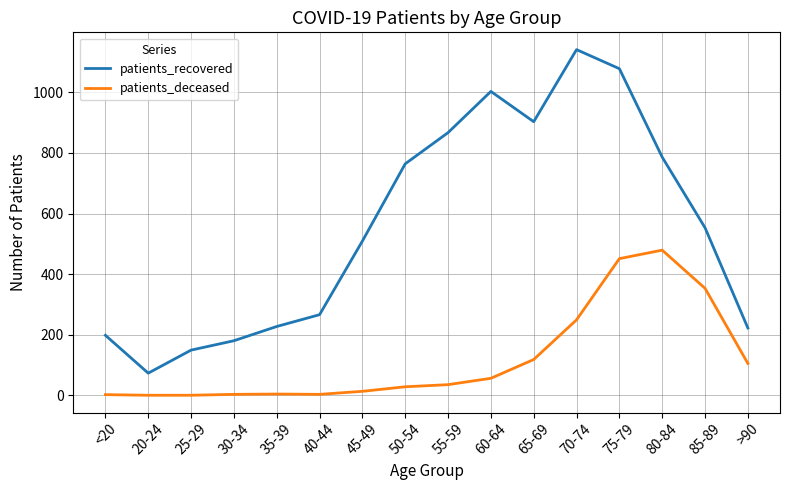

At which category does the chart reach its peak across all series?

70-74